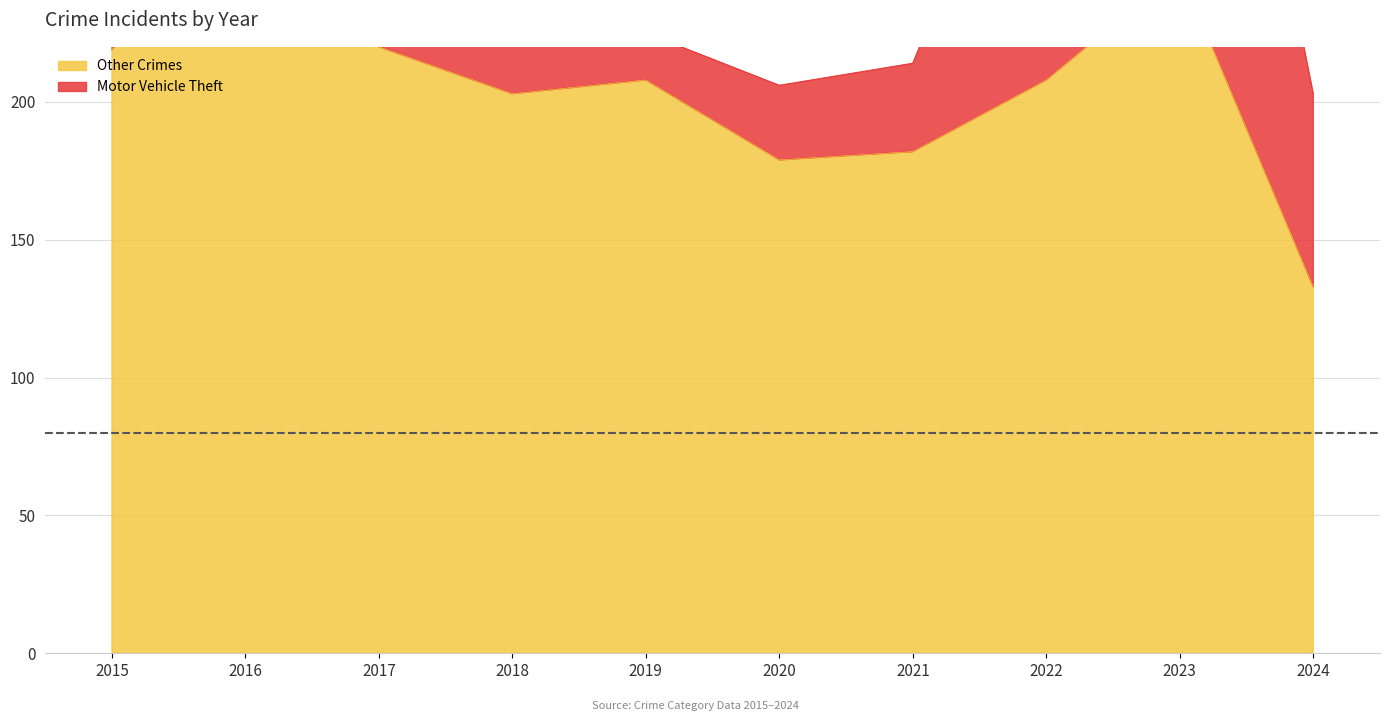

True or false: Theft and Aggravated Assault intersect in this chart.

False